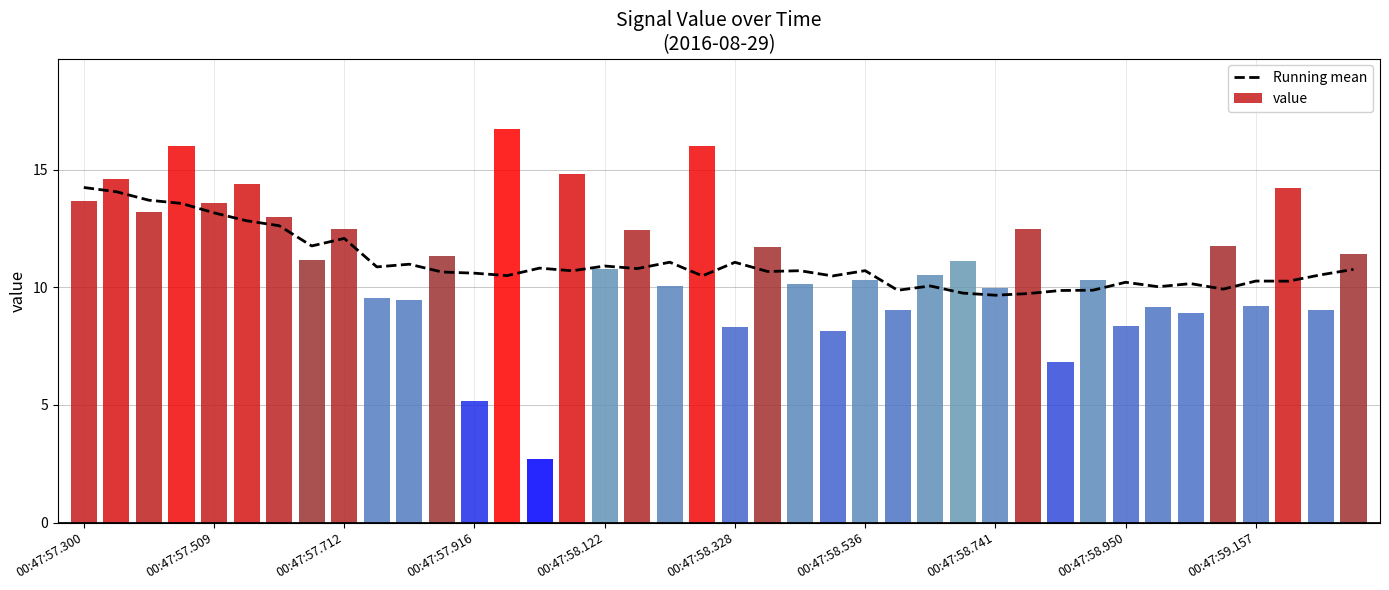

What is the sum of the Running mean values at 35 and 39?

20.7